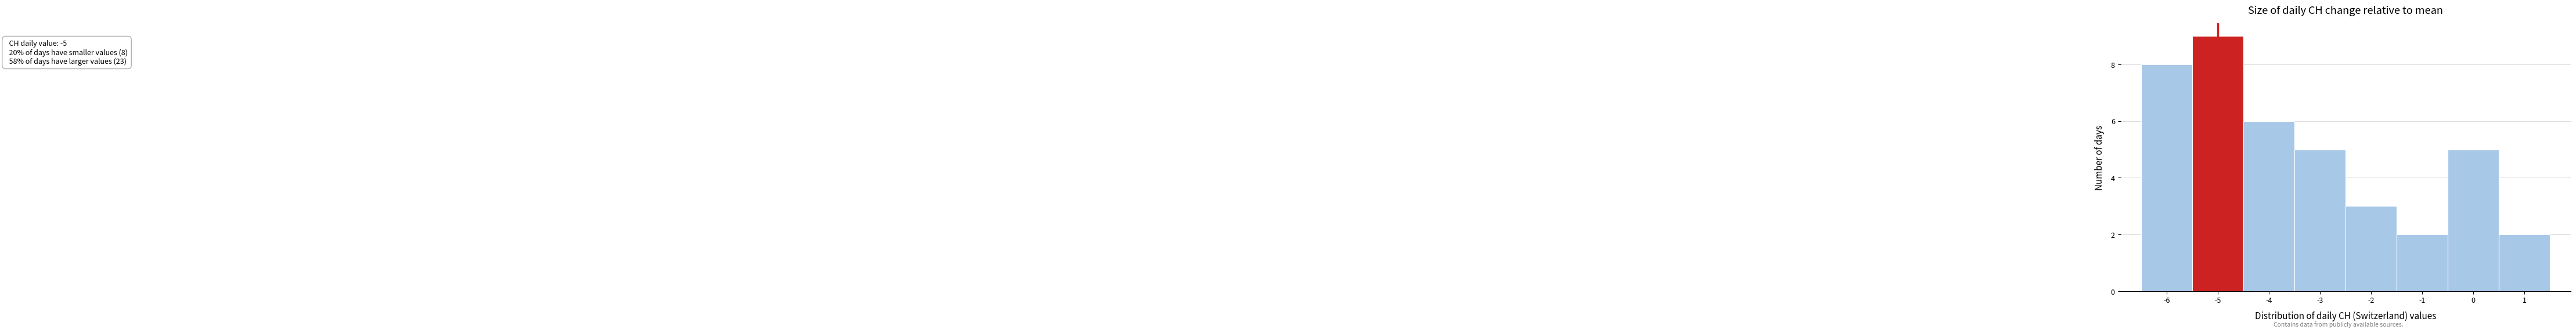

Which range on the x-axis has the tallest bar?

-5.5 to -4.5